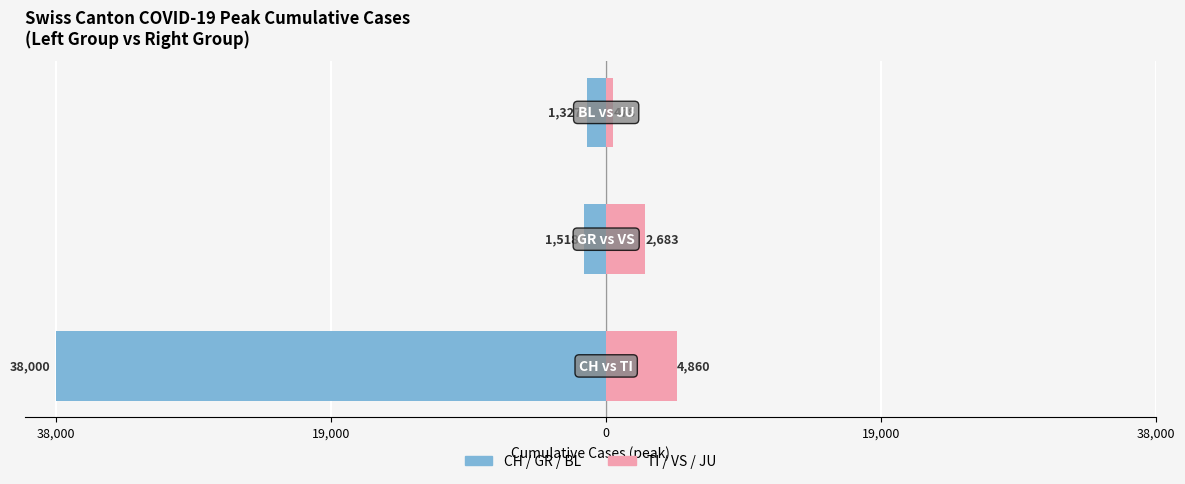

Is the value of Left Cantons (CH/GR/BL) at 0 greater than the value of Right Cantons (TI/VS/JU) at 19,000?

No